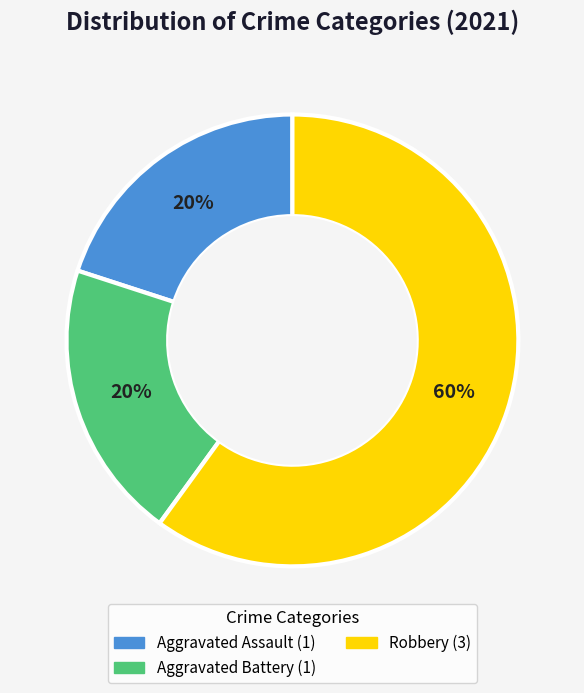

To the nearest percent, what is the difference between the largest and smallest slice percentages?

40%